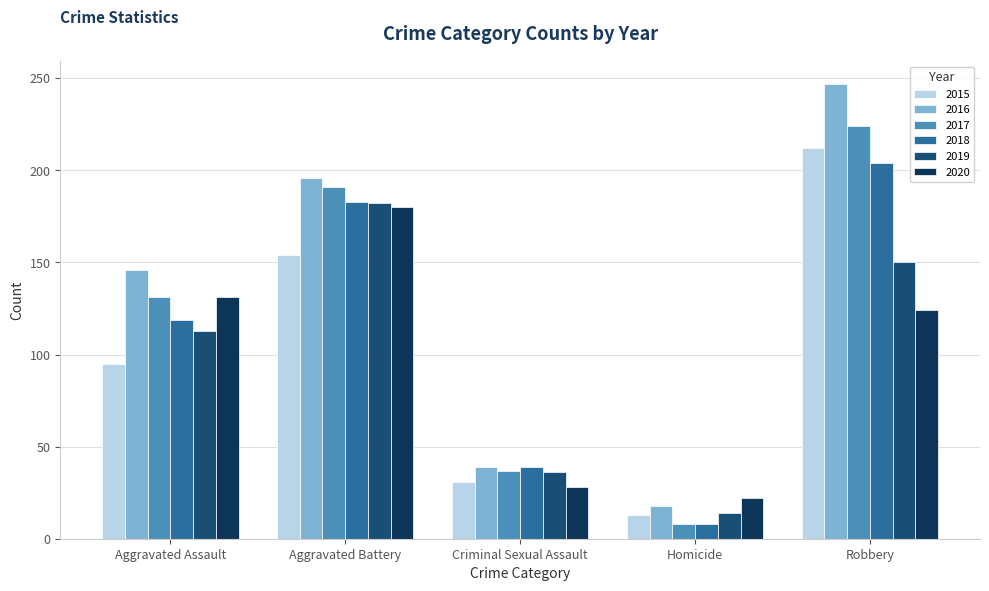

List the labels in order of 2019 value, smallest first.

Homicide, Criminal Sexual Assault, Aggravated Assault, Robbery, Aggravated Battery